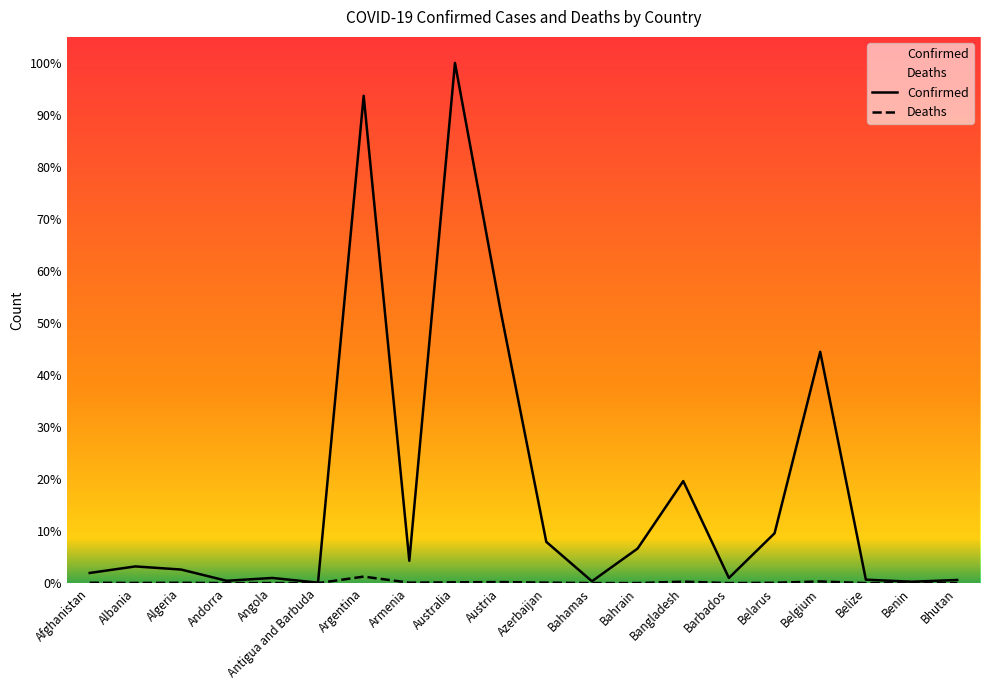

Rank the categories by Confirmed value from lowest to highest.

Antigua and Barbuda, Benin, Bahamas, Andorra, Bhutan, Belize, Barbados, Angola, Afghanistan, Algeria, Albania, Armenia, Bahrain, Azerbaijan, Belarus, Bangladesh, Belgium, Austria, Argentina, Australia